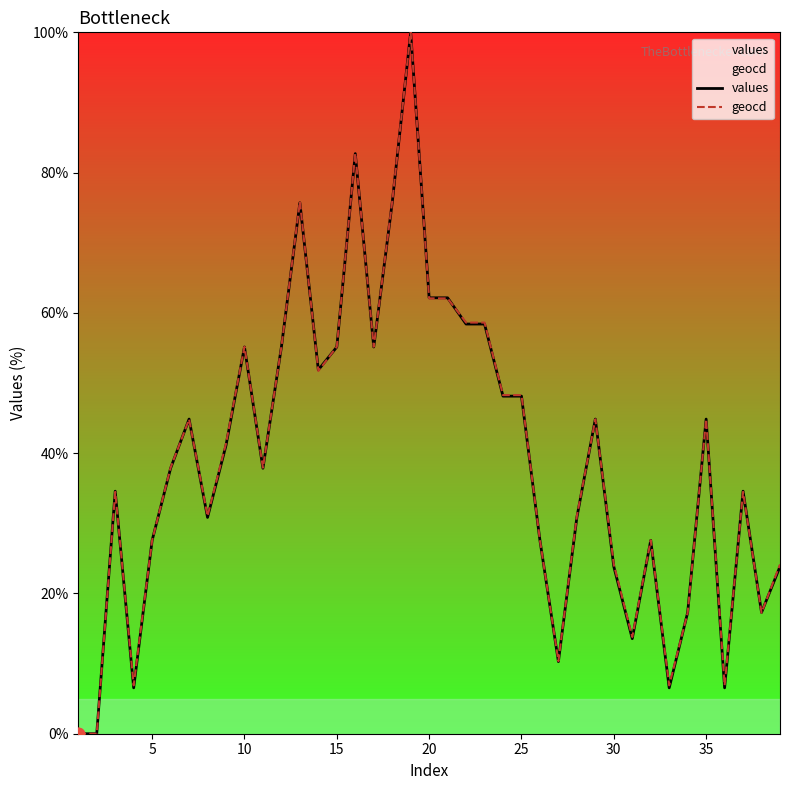

What is the total value across all series at 35?

89.7